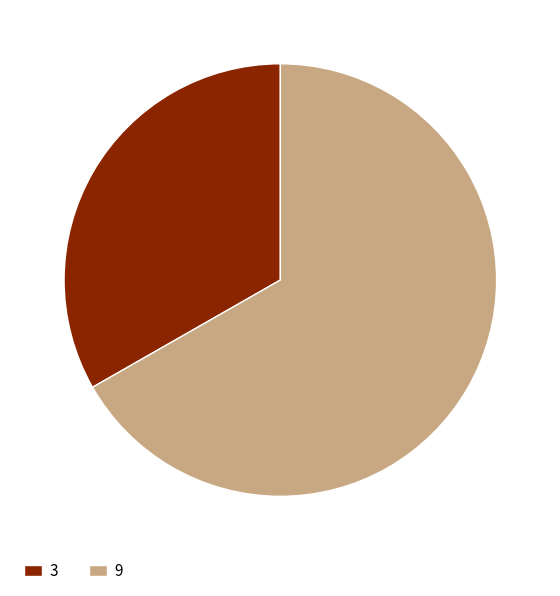

How many segments does this pie chart have?

2